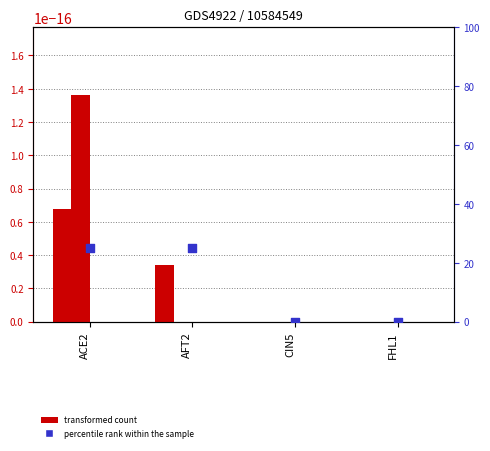

Which series reaches the maximum Y coordinate?

percentile rank within the sample